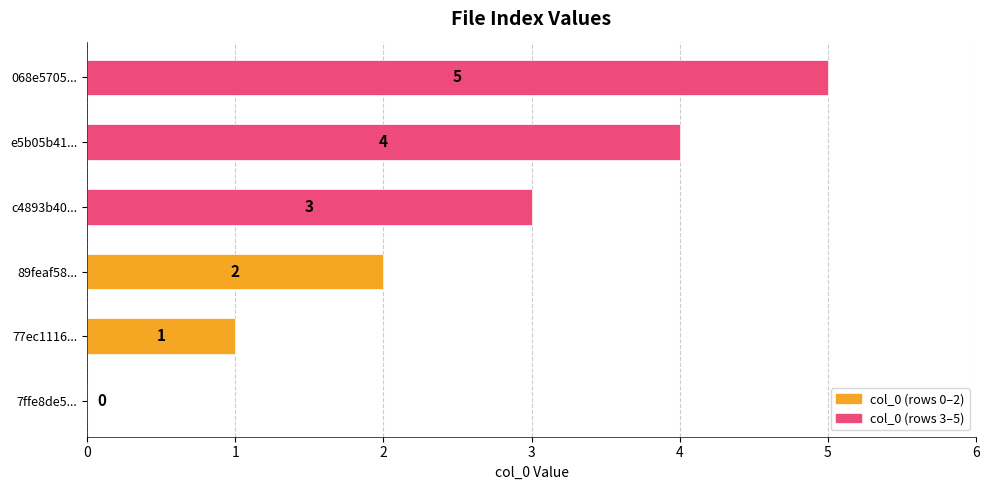

True or false: the data shows 0 at 7ffe8de5....

True